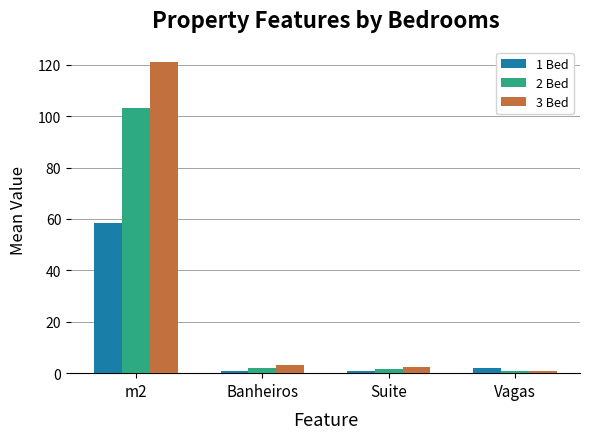

How many distinct data groups are displayed?

3